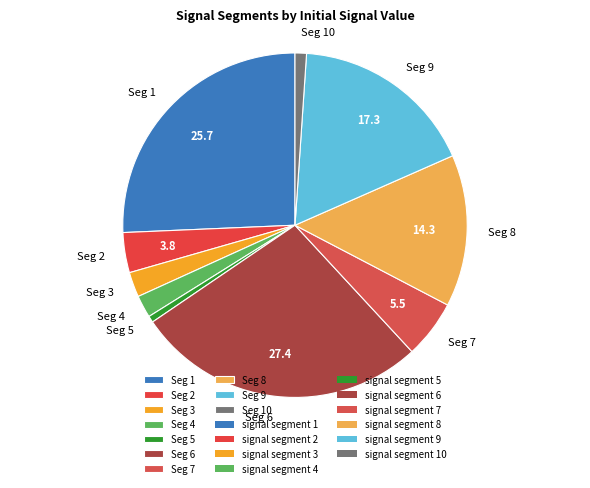

Do Seg 10 and Seg 1 together represent more than half of the pie?

No